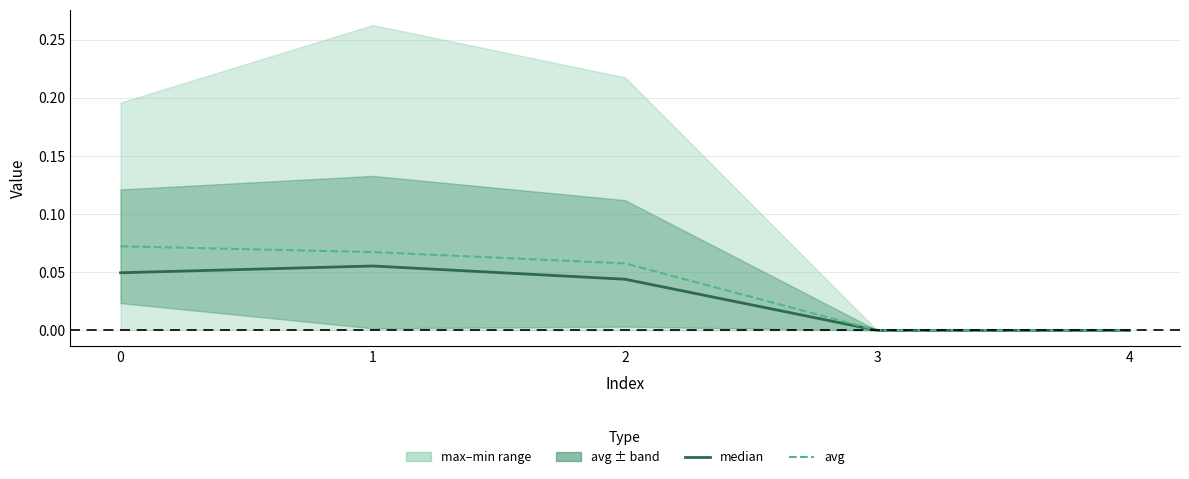

Is it true that avg equals 0.1 at 2?

False